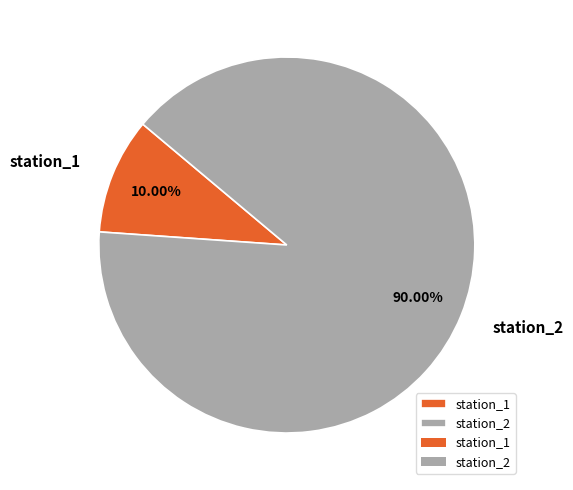

Do station_1 and station_2 together represent more than half of the pie?

Yes